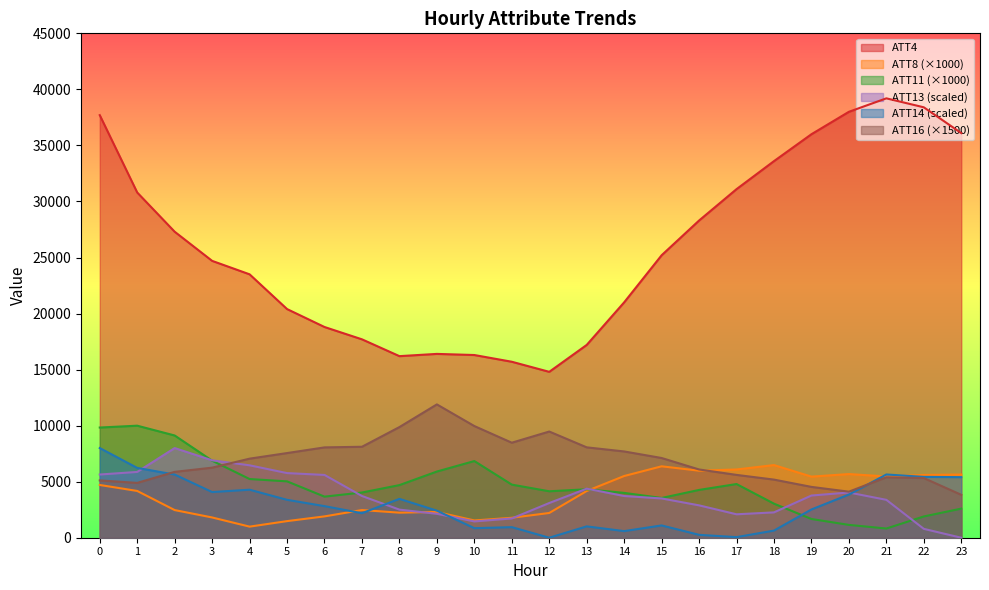

List the series in order of their peak value, lowest first.

ATT8, ATT13, ATT14, ATT11, ATT16, ATT4